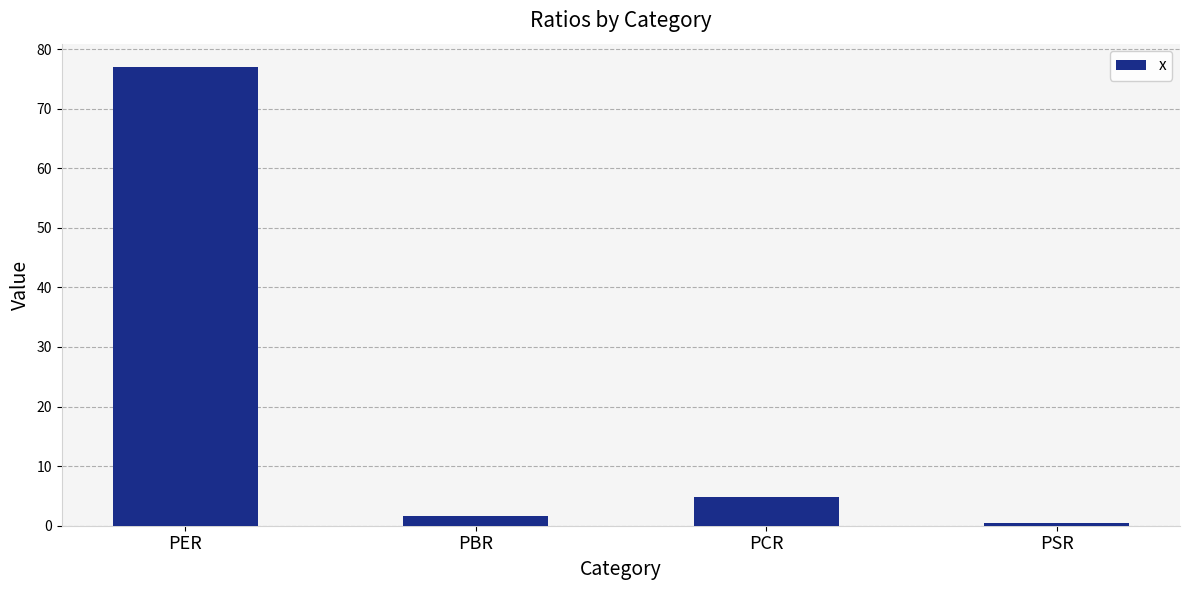

How many categories are shown in the chart?

4